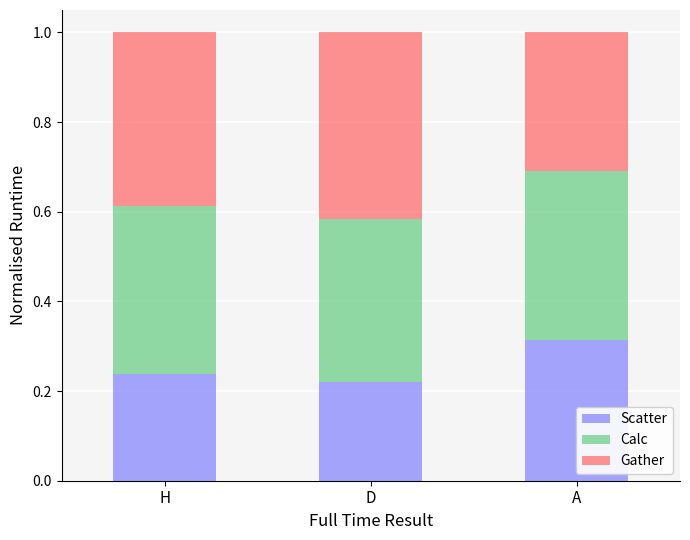

What are all the series names shown in the legend?

Scatter, Calc, Gather